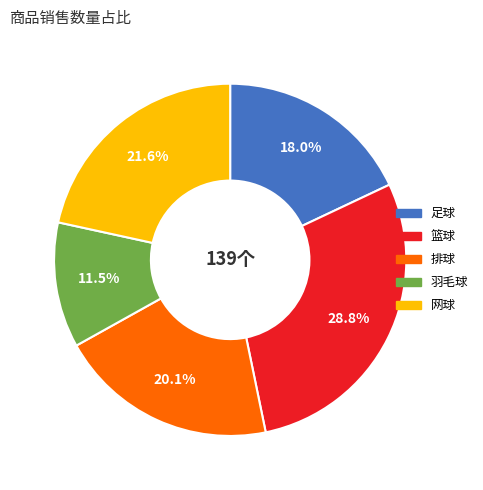

Which category has the biggest portion of the pie?

篮球